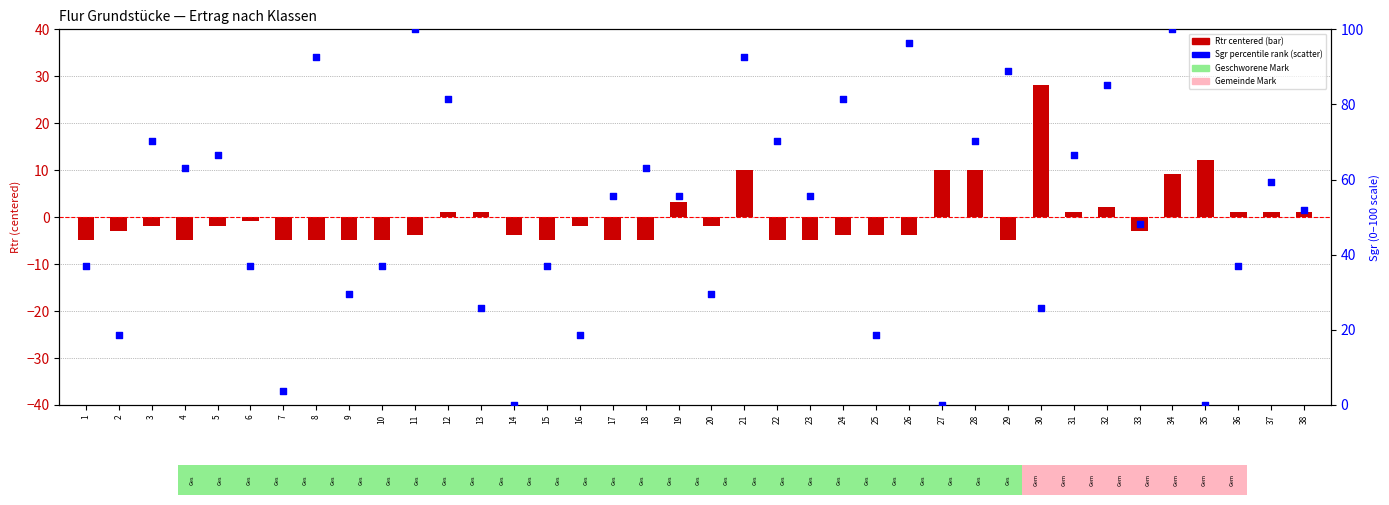

What is the change in value from 28 to 32?

+14.8